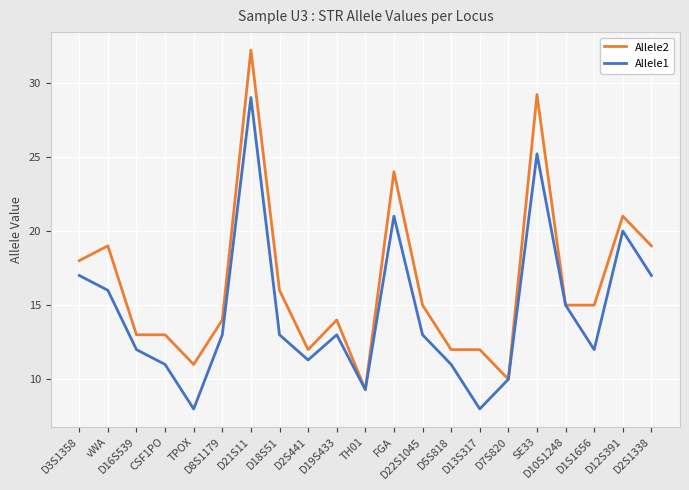

Which series has the largest total across all categories?

Allele2